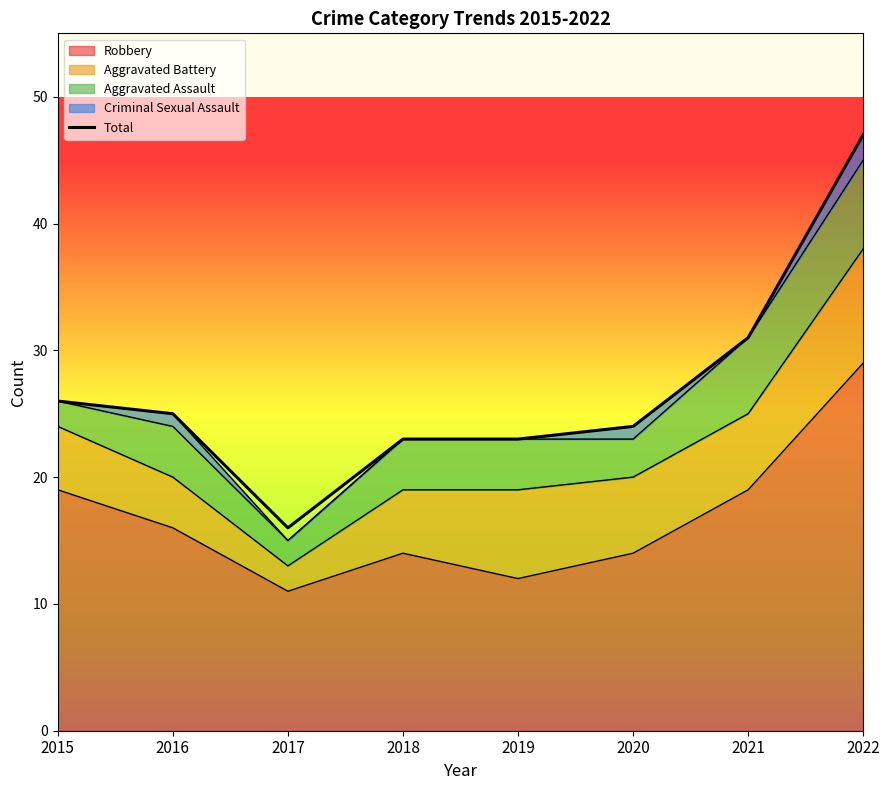

How many values exceed 25?

3